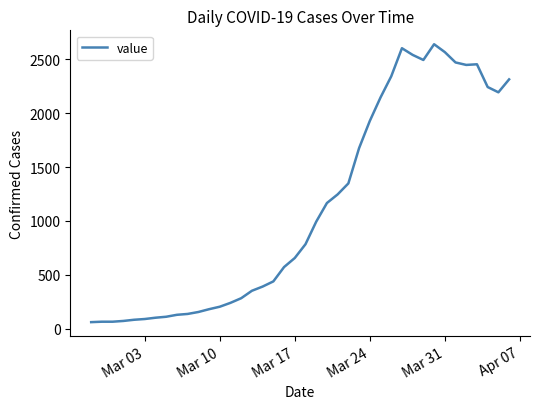

What is the difference between the maximum and minimum values?

2578